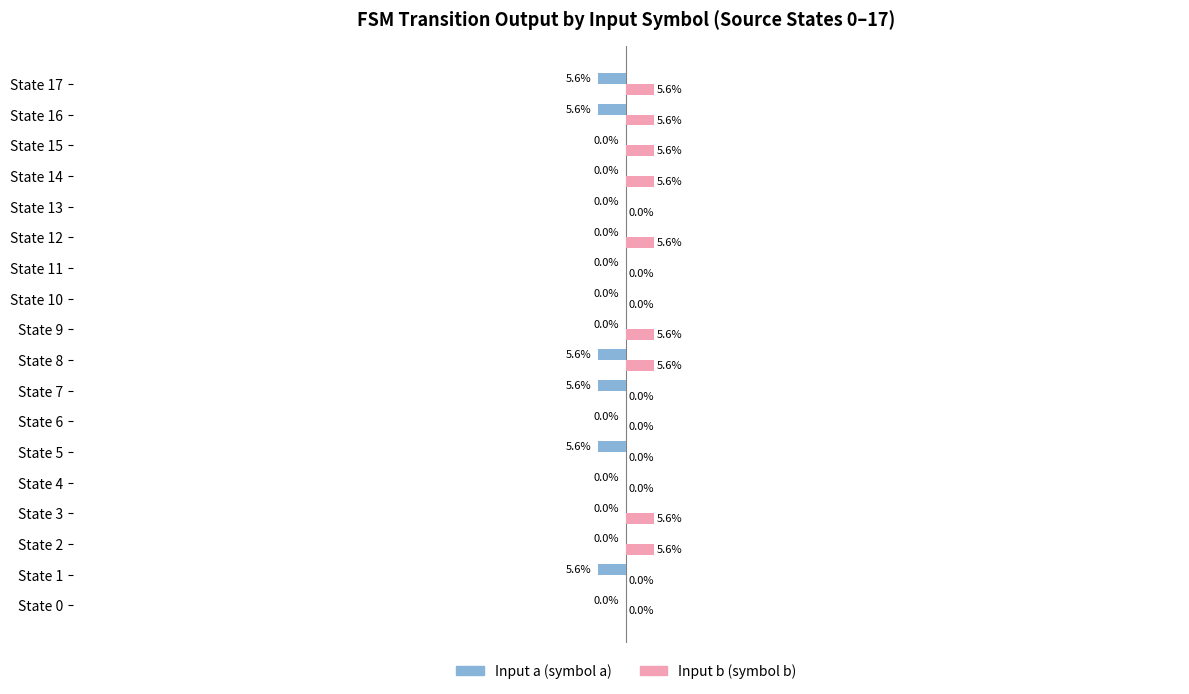

What is the minimum value shown in the chart?

-5.6